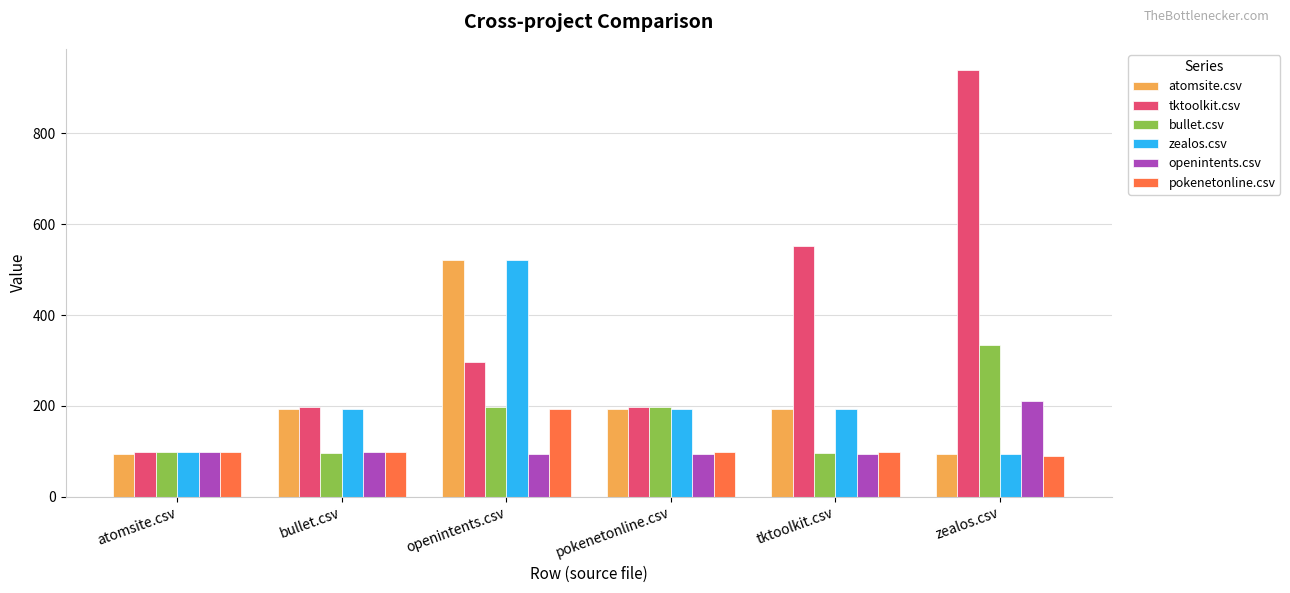

Is it true that bullet.csv equals 274.4 at pokenetonline.csv?

False